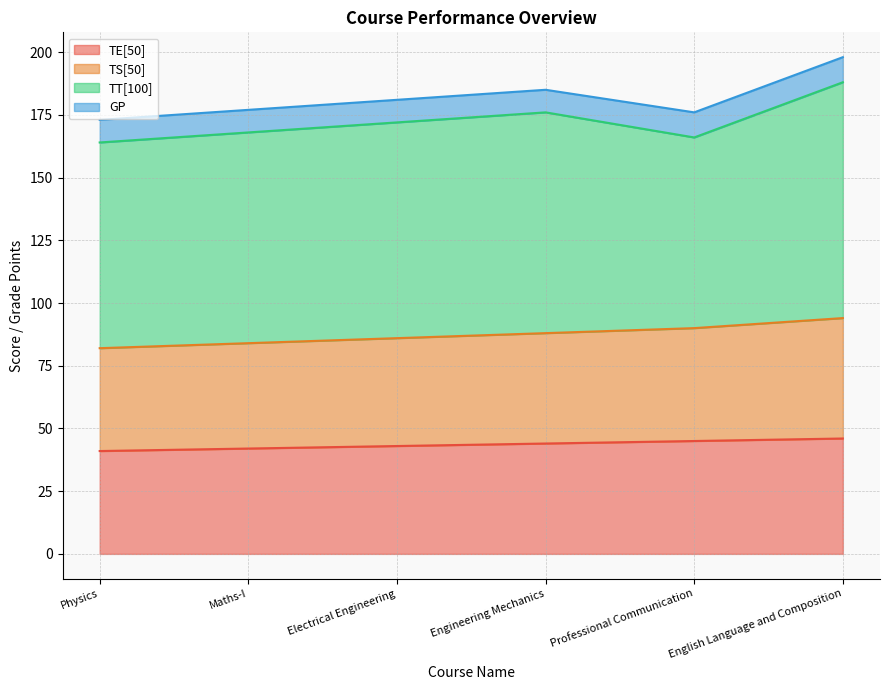

Does the chart have visible grid lines?

Yes